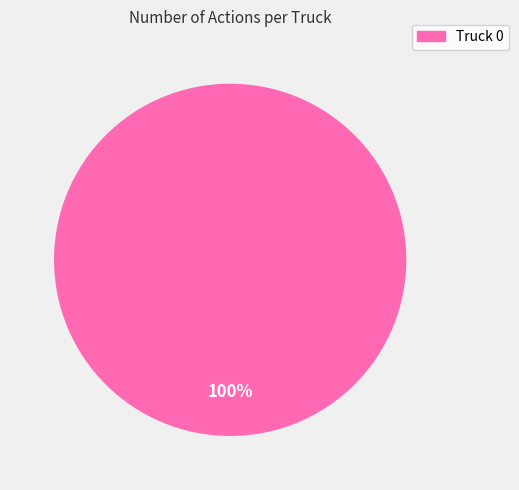

How many segments does this pie chart have?

1